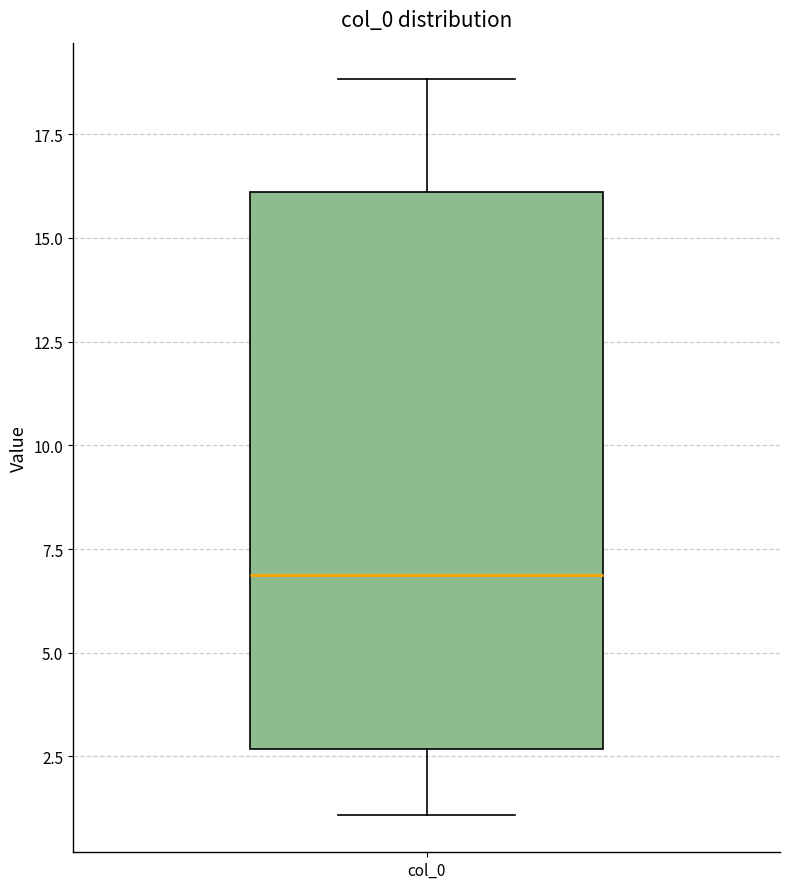

Transcribe this box plot: give where the median line is, the range the box spans, and where the two whiskers end, as read against the y-axis. The values are not printed on the chart, so give them approximately, as read against the axis.

median 7.0, box 2.5 to 16.0, whiskers 1.0 to 19.0